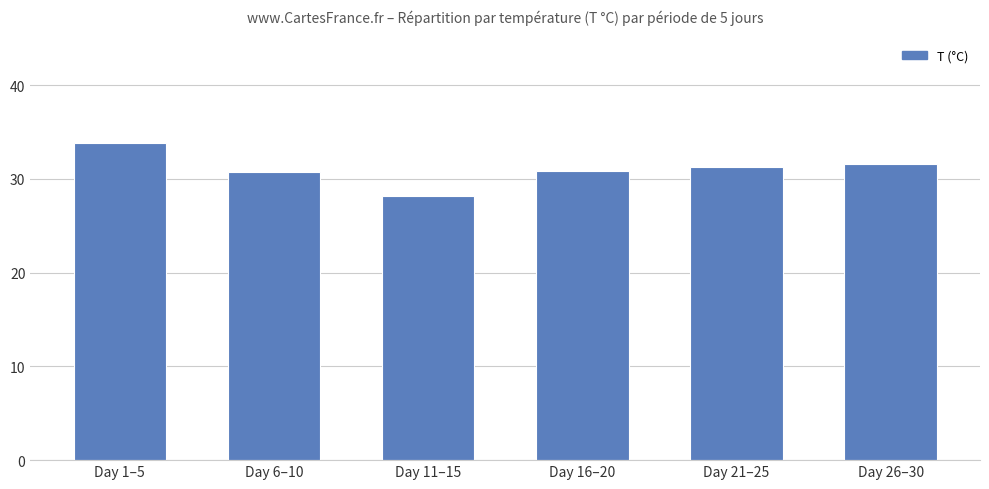

What is the value of the 3rd bar from the left?

28.2